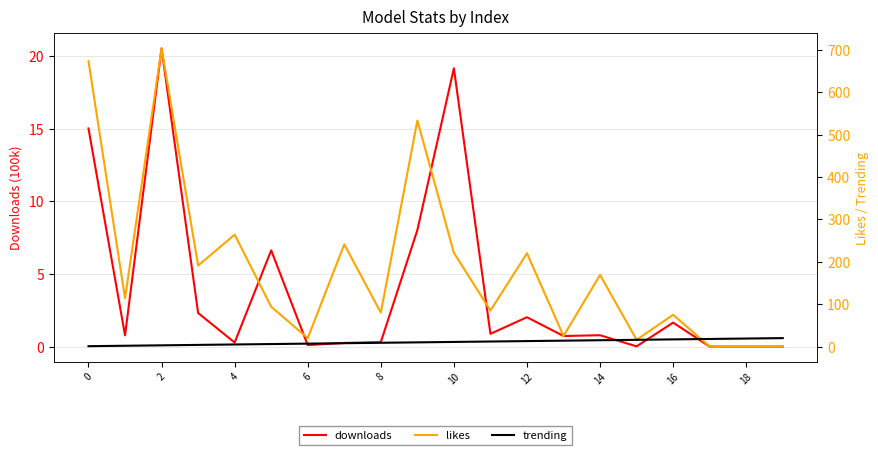

What is the label of the 1st point from the right?

19